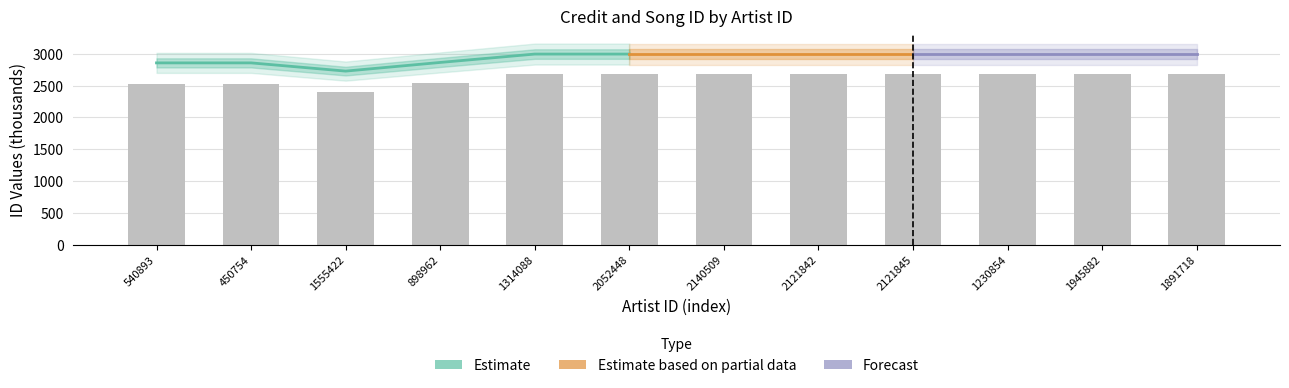

What is the sum of the values at 450754 and 1555422?

4931.1